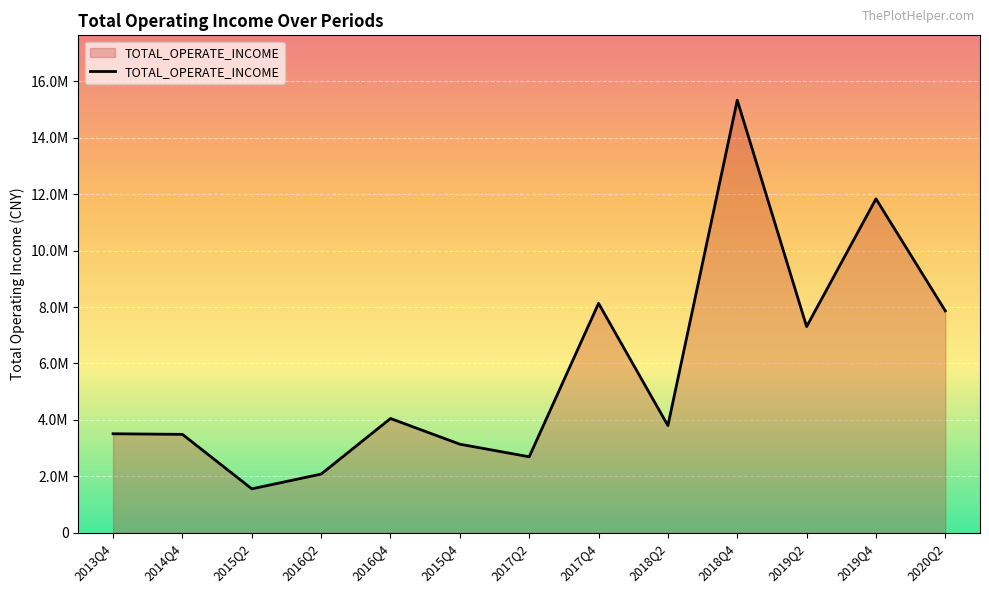

Is this an area chart (filled region under the line)?

Yes